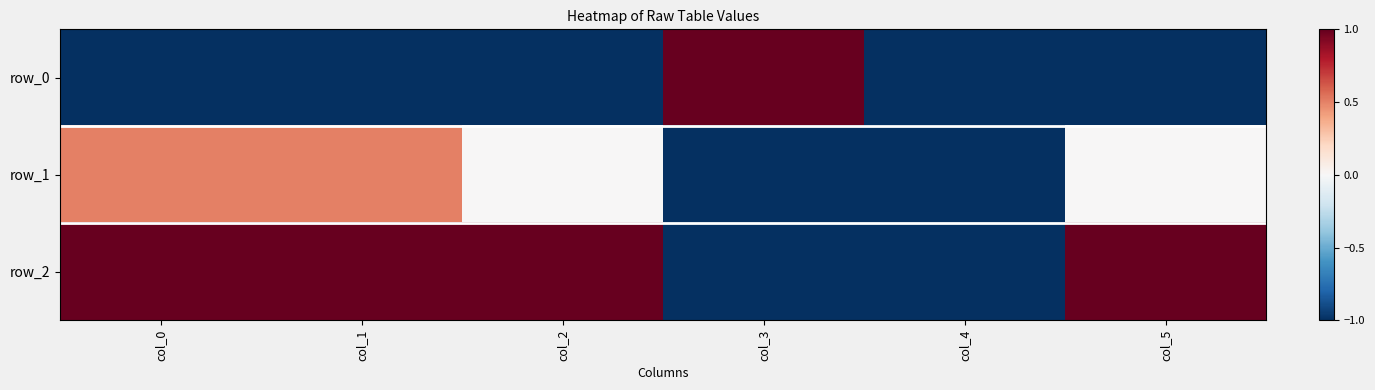

At which category is the sum across all series the highest?

col_0